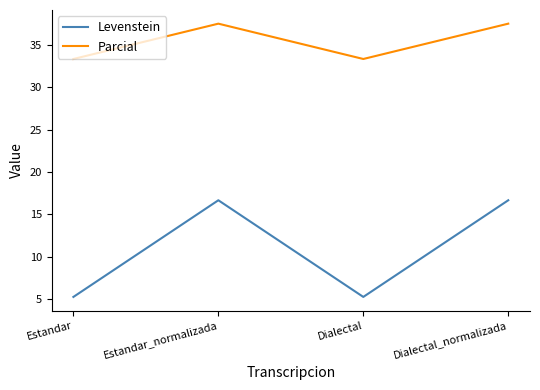

True or false: Parcial and Levenstein cross at least once.

False